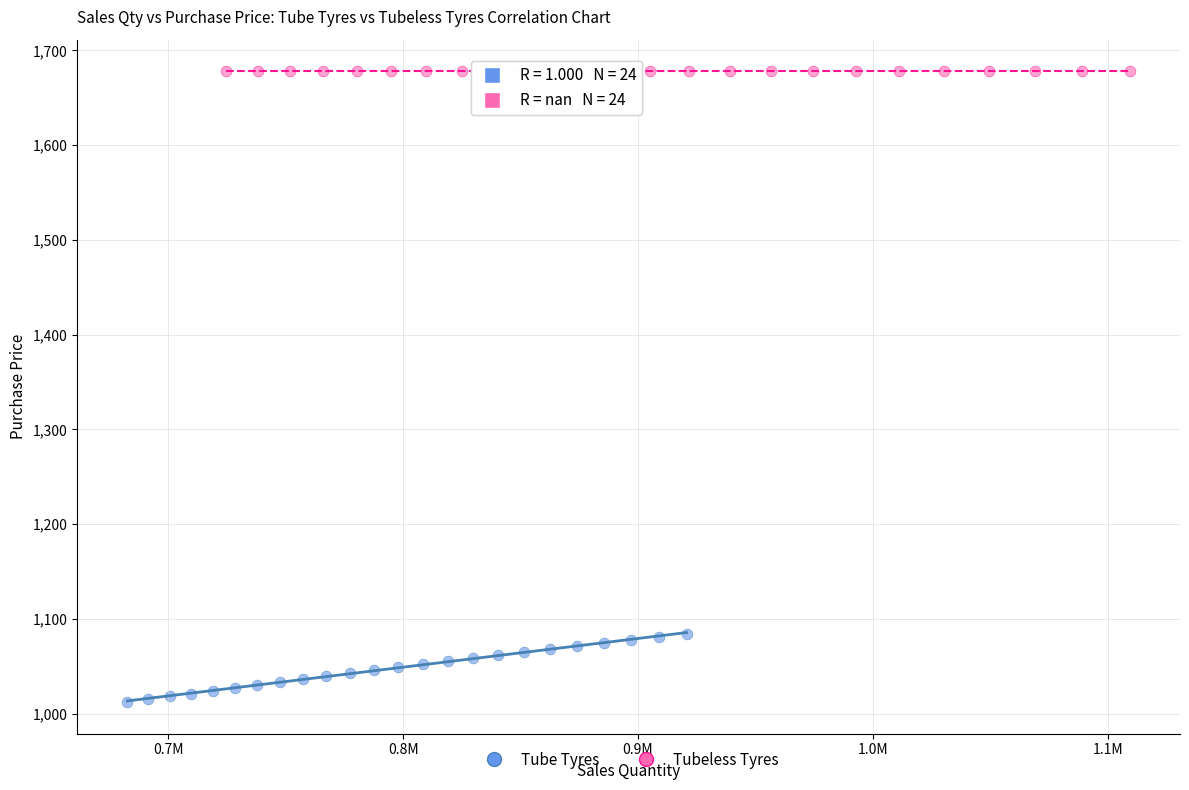

Which series reaches the maximum Y coordinate?

Tubeless Tyres